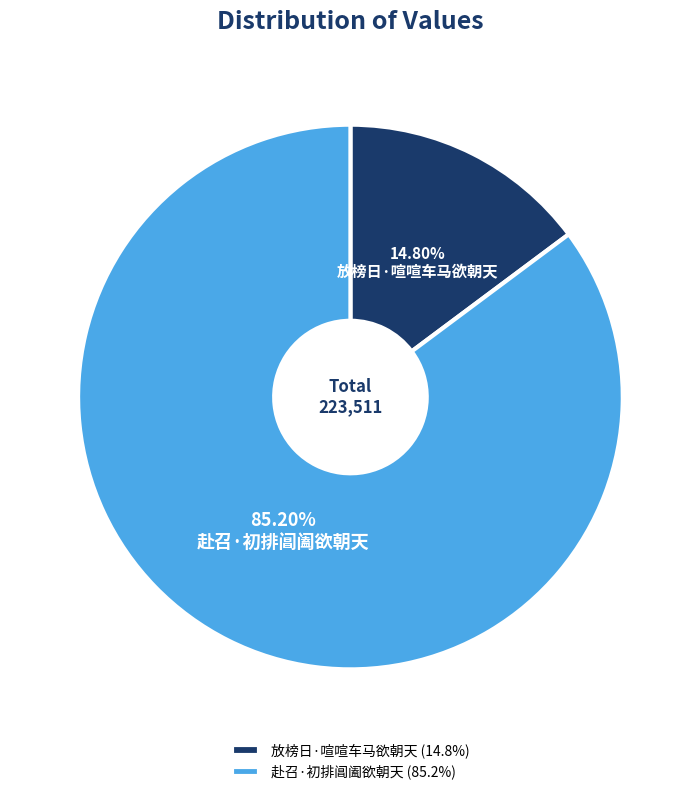

Does 赴召·初排阊阖欲朝天 represent more than half of the total?

Yes